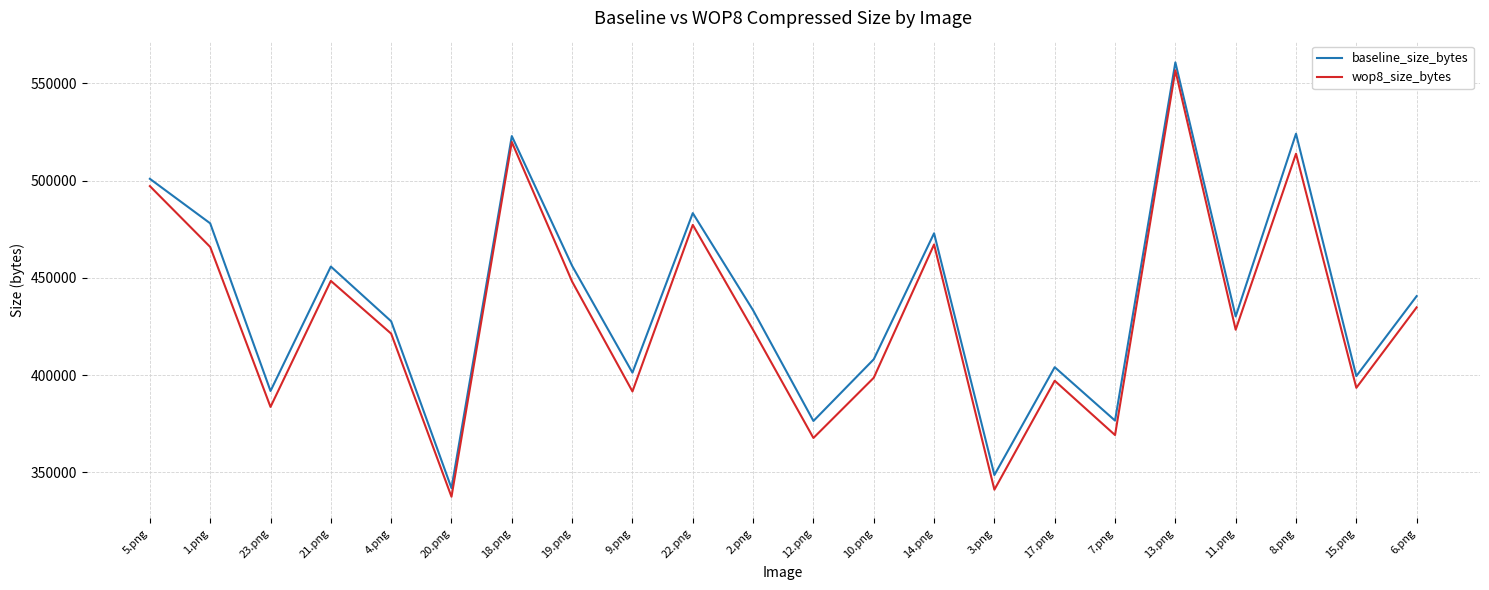

The value of baseline_size_bytes at 19.png is 235560. True or false?

False